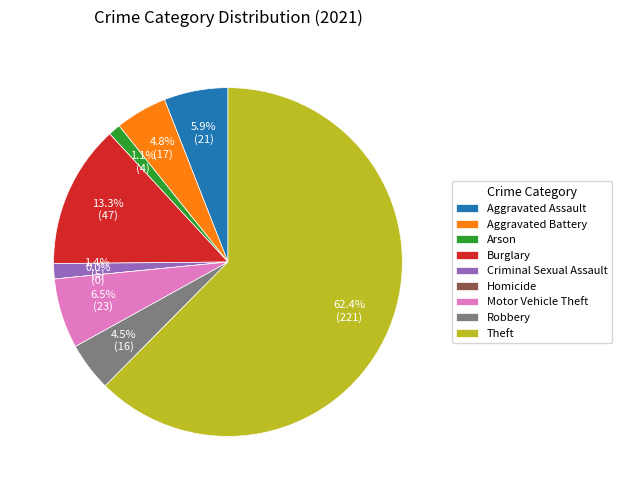

How many segments does this pie chart have?

9